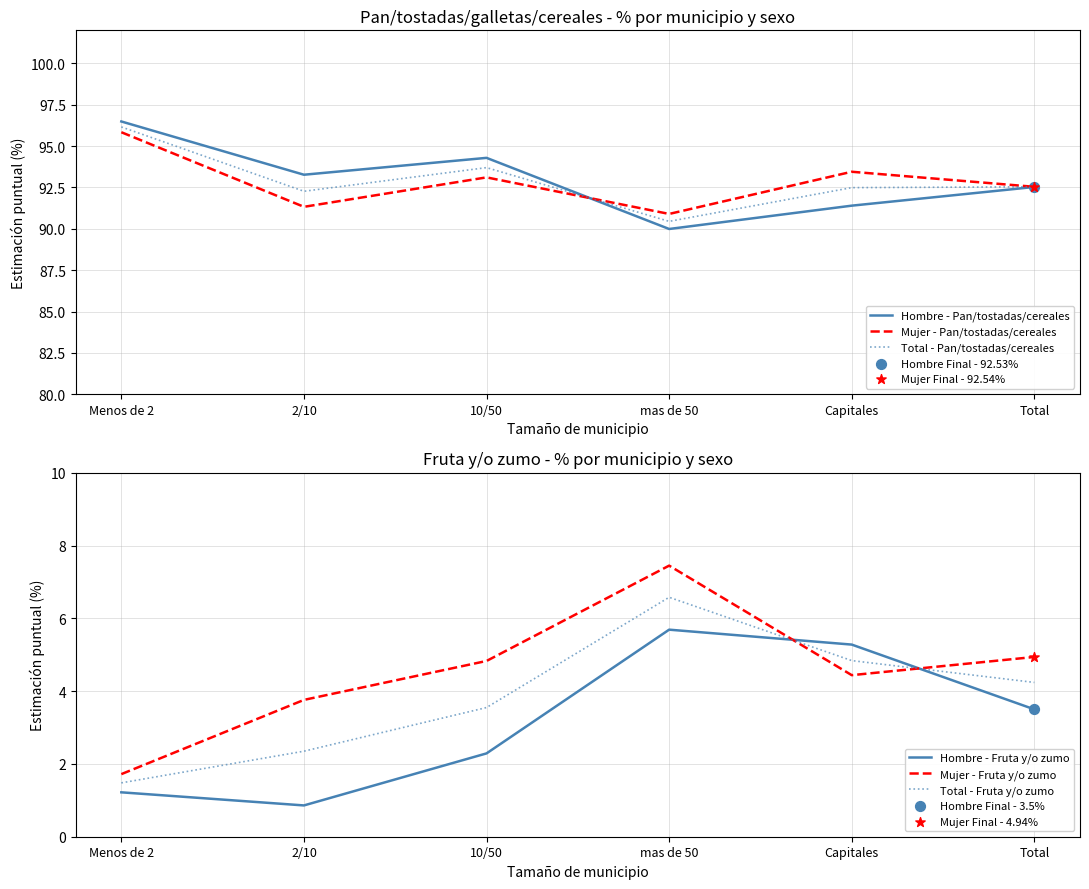

Is the value of Mujer - Fruta y/o zumo at 2/10 greater than the value of Hombre - Pan/tostadas/cereales at mas de 50?

No